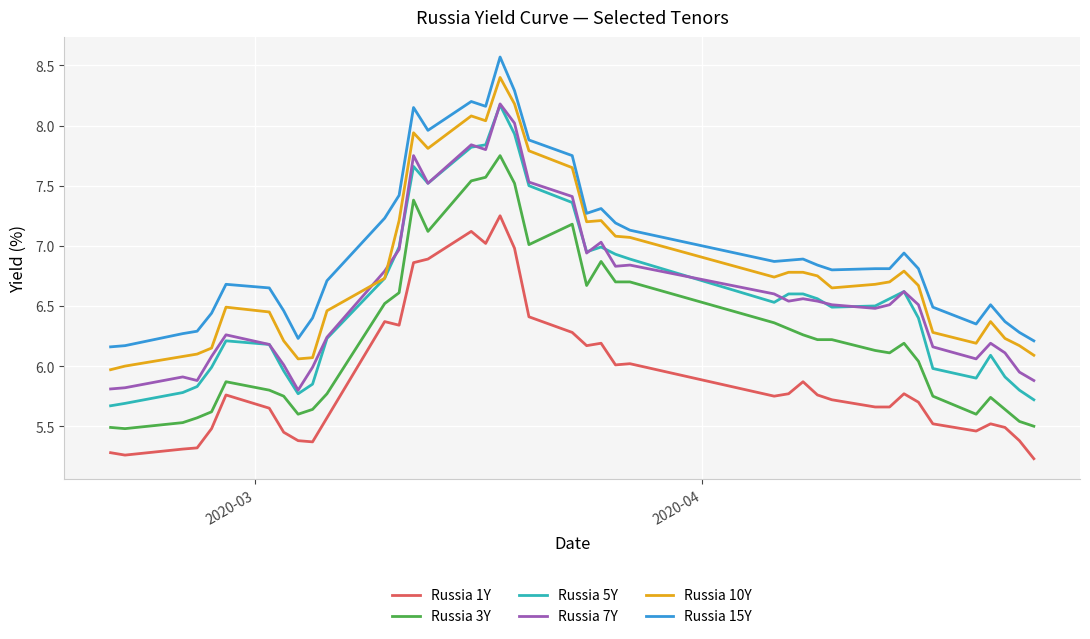

True or false: Russia 1Y has more than 1 points higher than both neighbors.

True